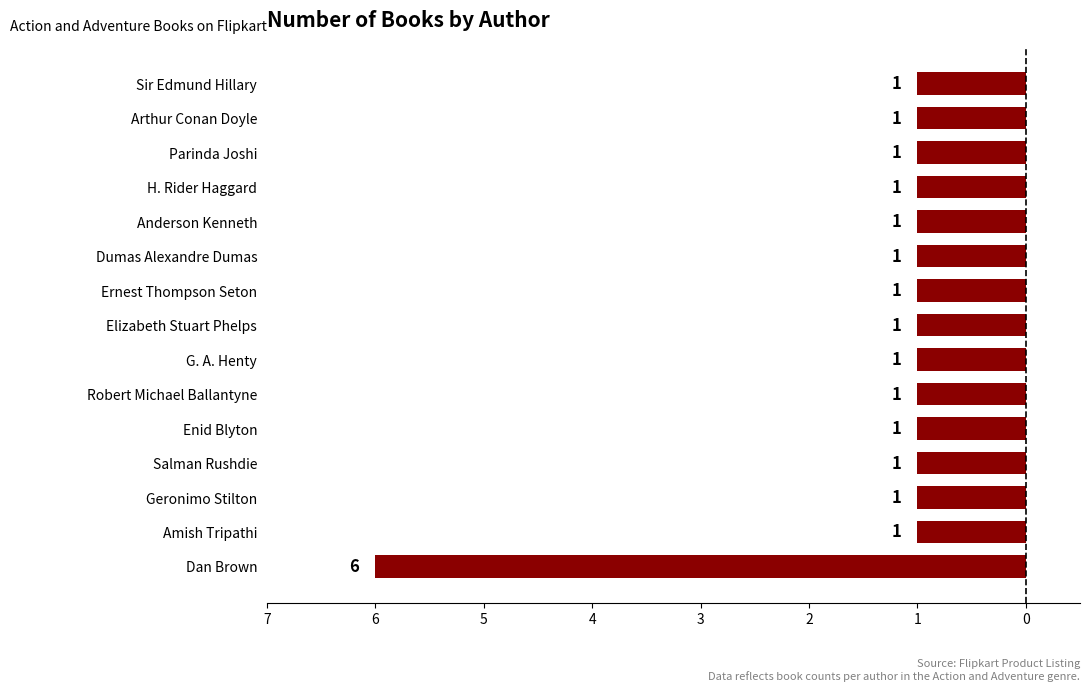

Does the chart contain any negative values?

Yes